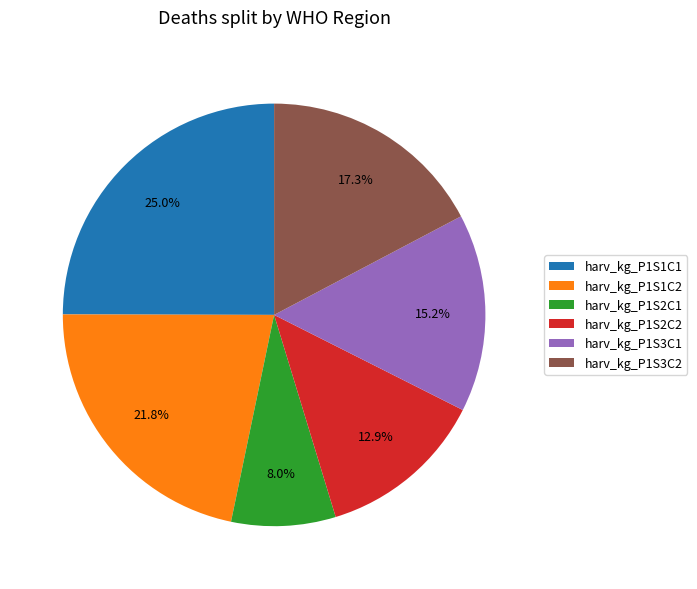

Between harv_kg_P1S2C1 and harv_kg_P1S1C2, which is larger?

harv_kg_P1S1C2